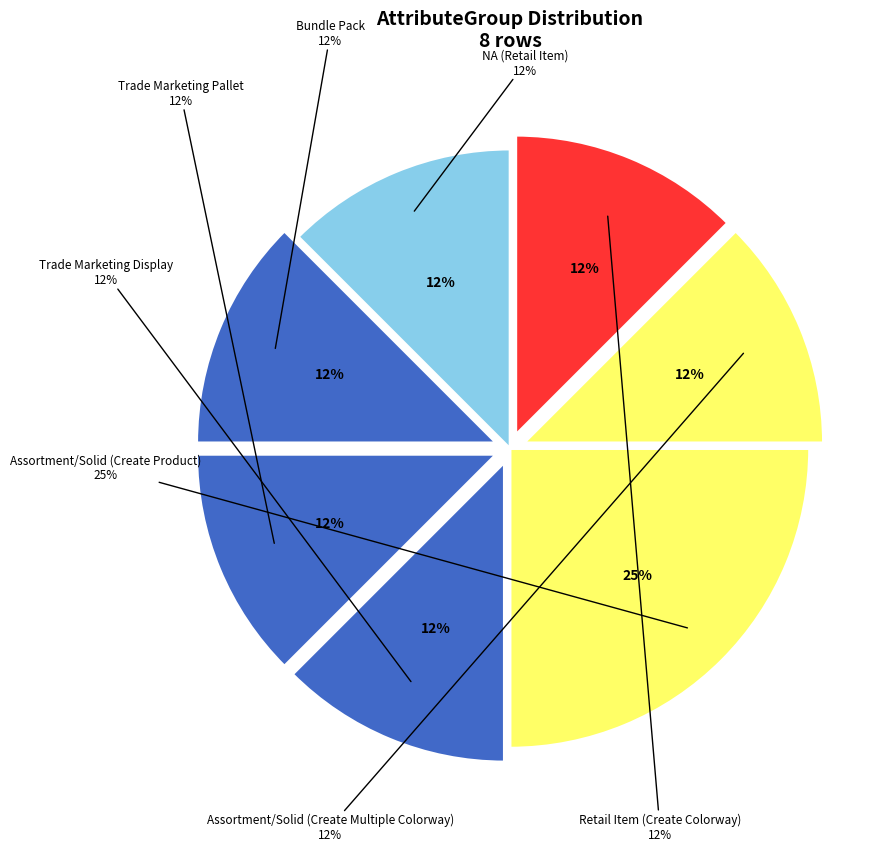

The Trade Marketing Pallet slice represents 12% of the pie. True or false?

True